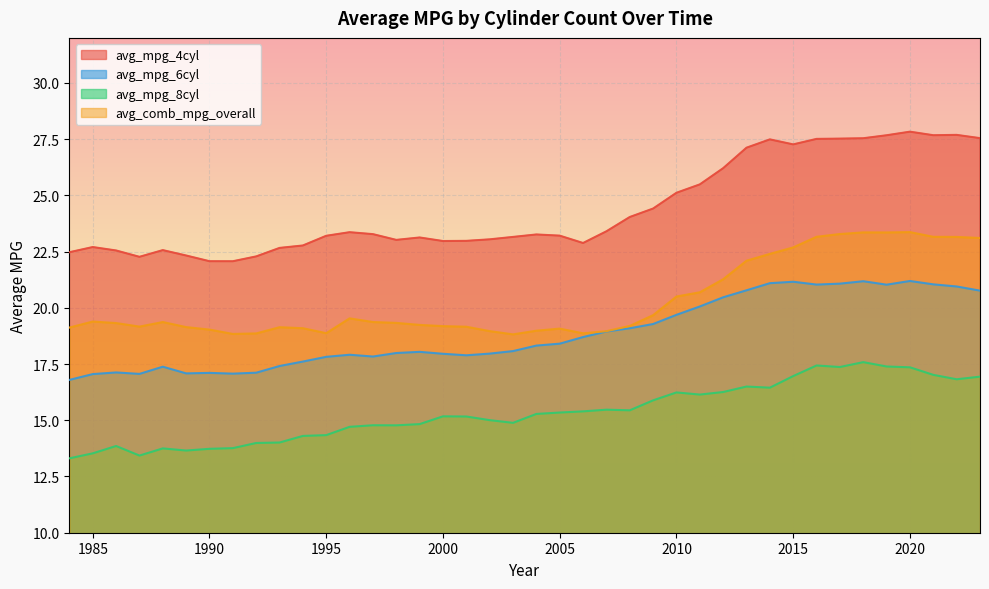

The avg_mpg_8cyl series shows 5.8 at 2010. True or false?

False